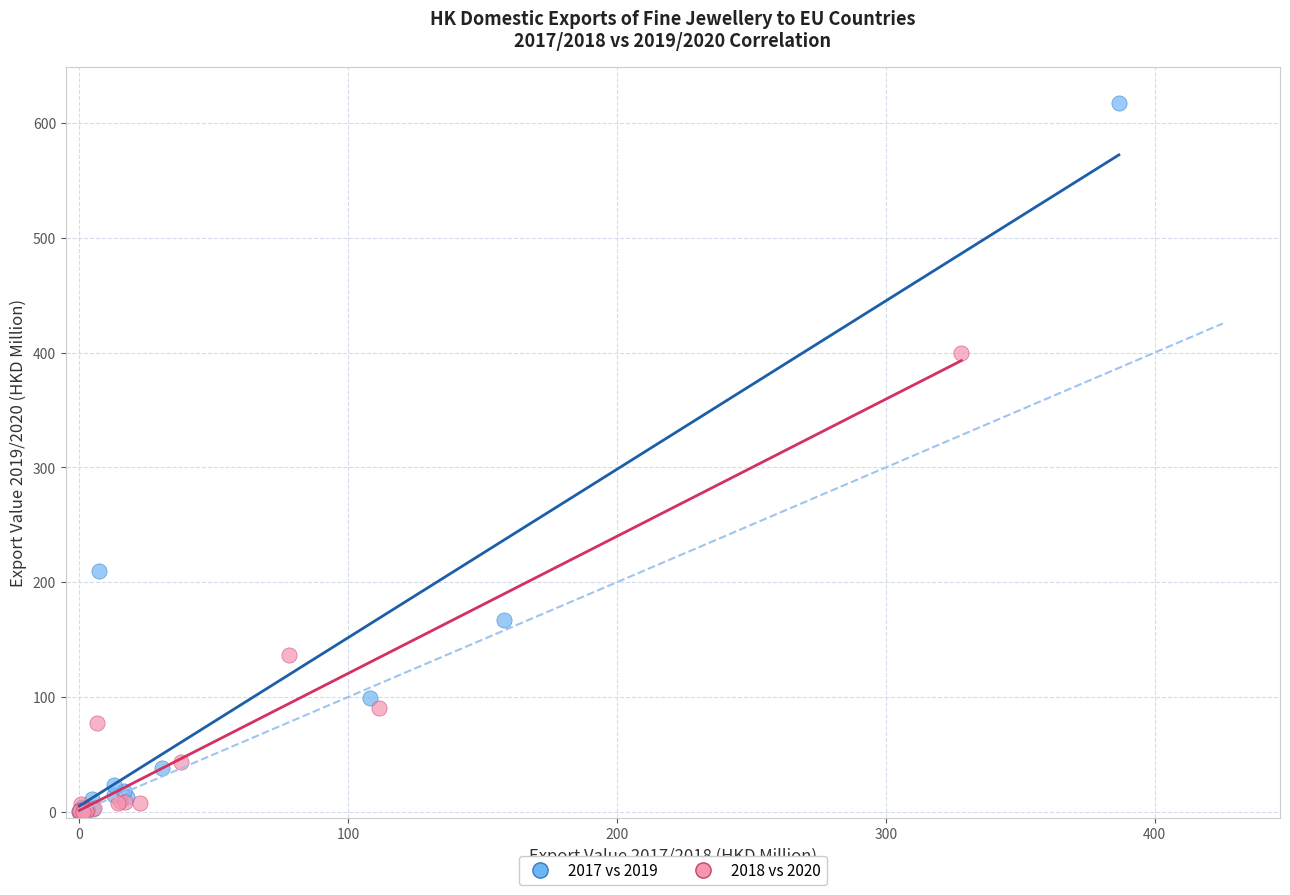

What are all the series names shown in the legend?

2017 vs 2019, 2018 vs 2020